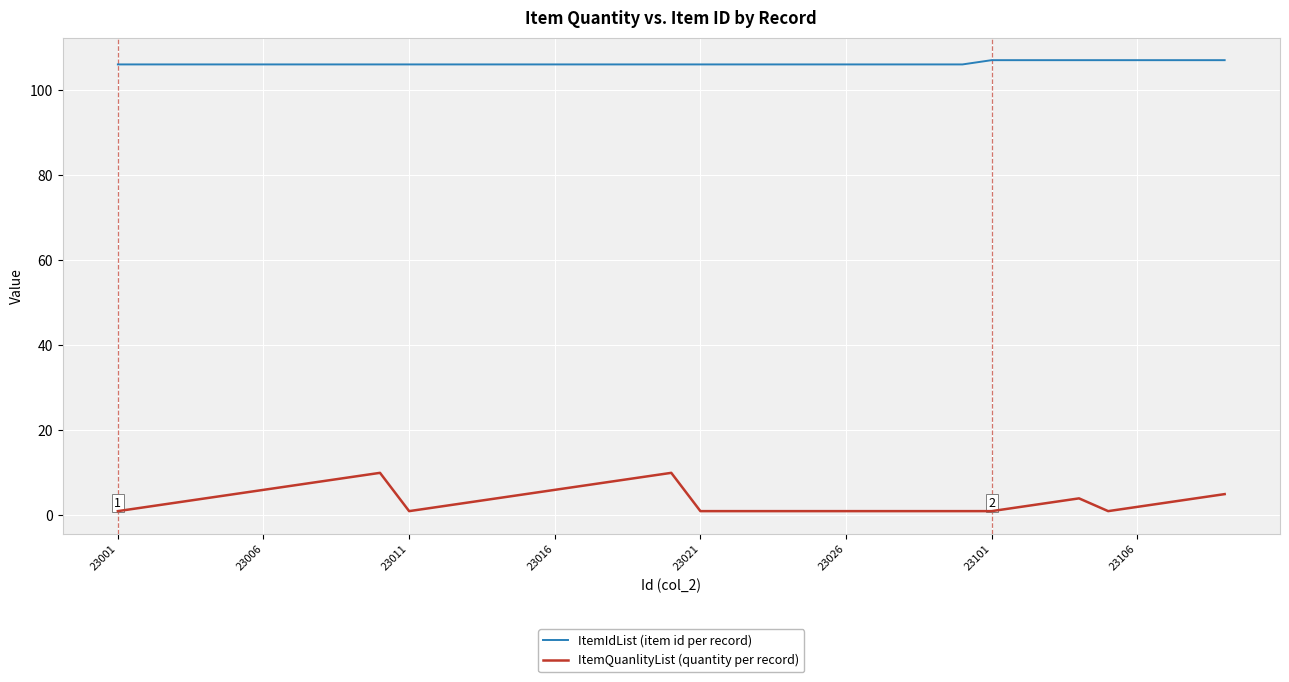

At how many categories does at least one series exceed 39?

39